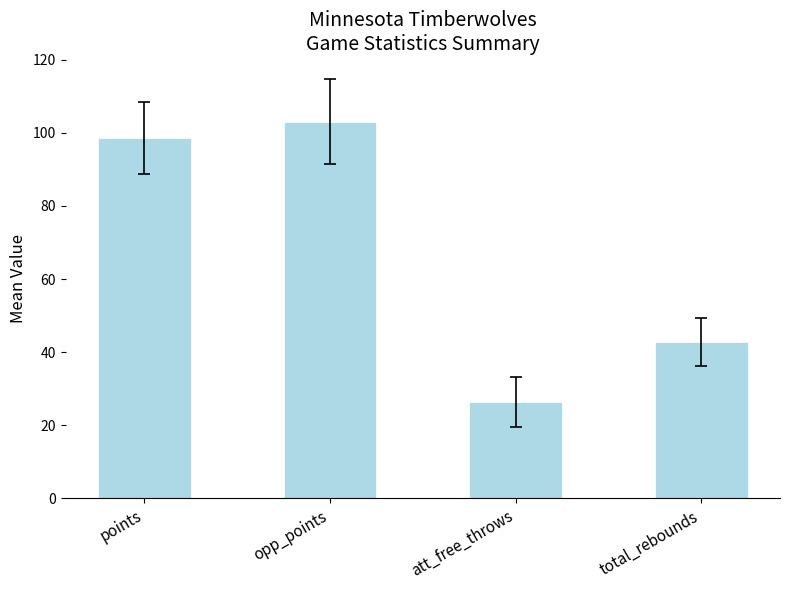

The value at att_free_throws is 9.0. True or false?

False